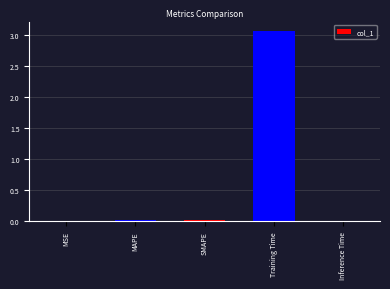

True or false: the data shows 0.0 at MAPE.

True